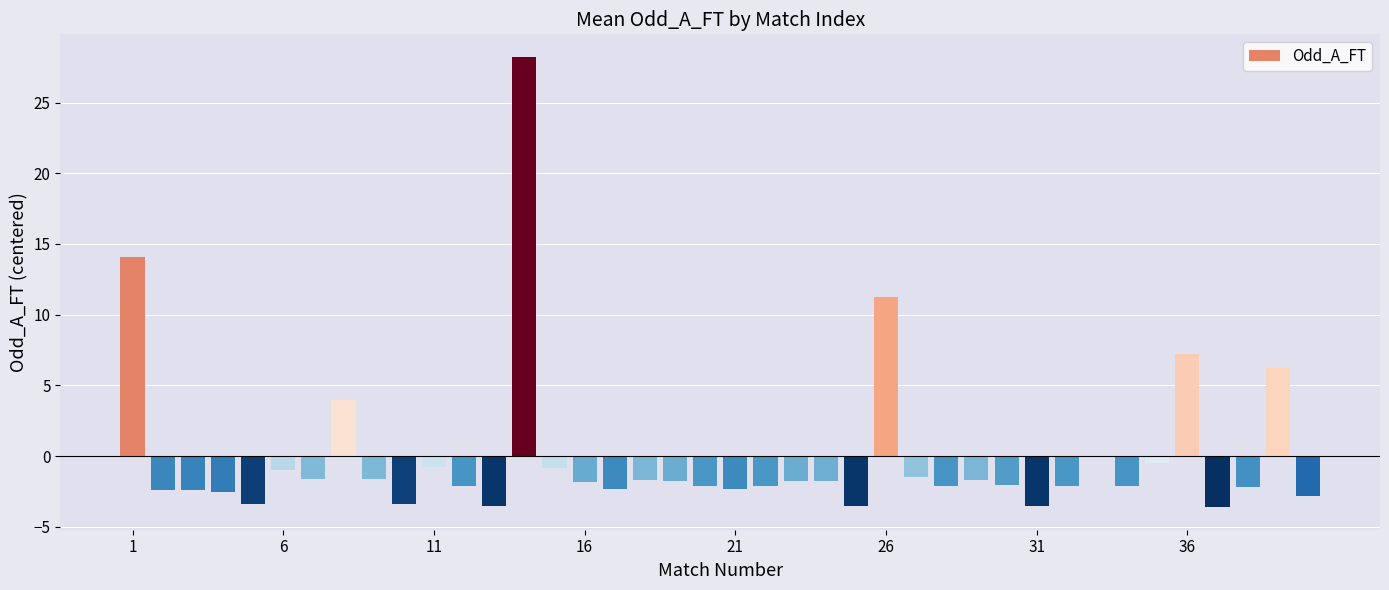

What is the maximum value shown in the chart?

28.2